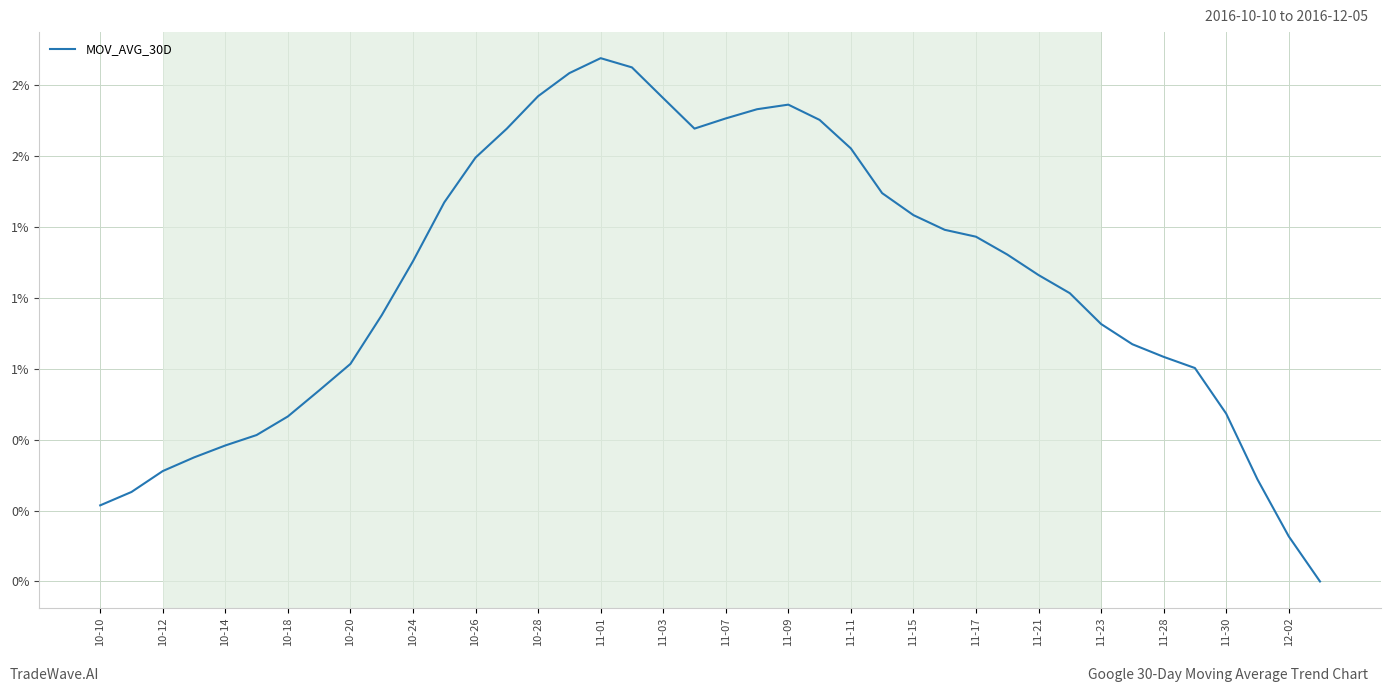

Does the chart have visible grid lines?

Yes